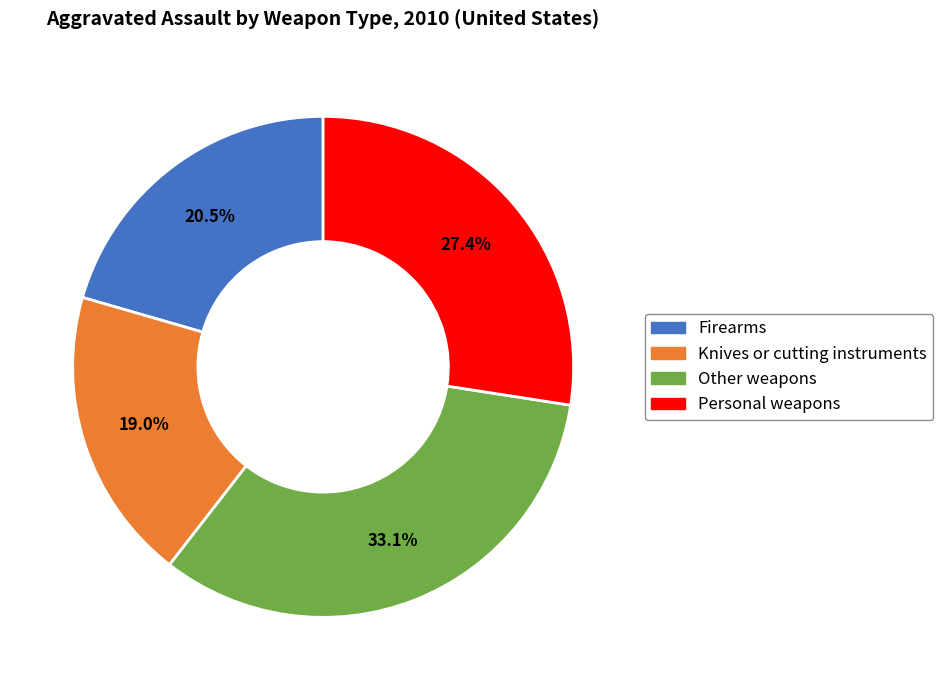

Which slice is the largest?

Other weapons